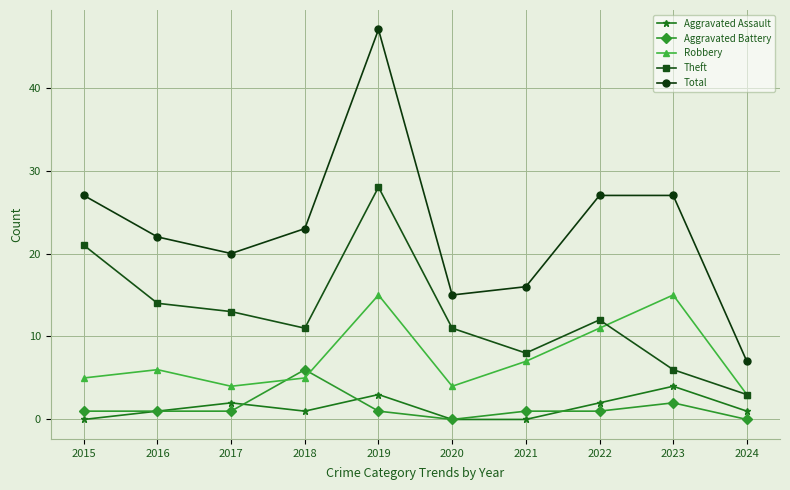

What is the difference between the maximum and minimum values in the Theft series?

25